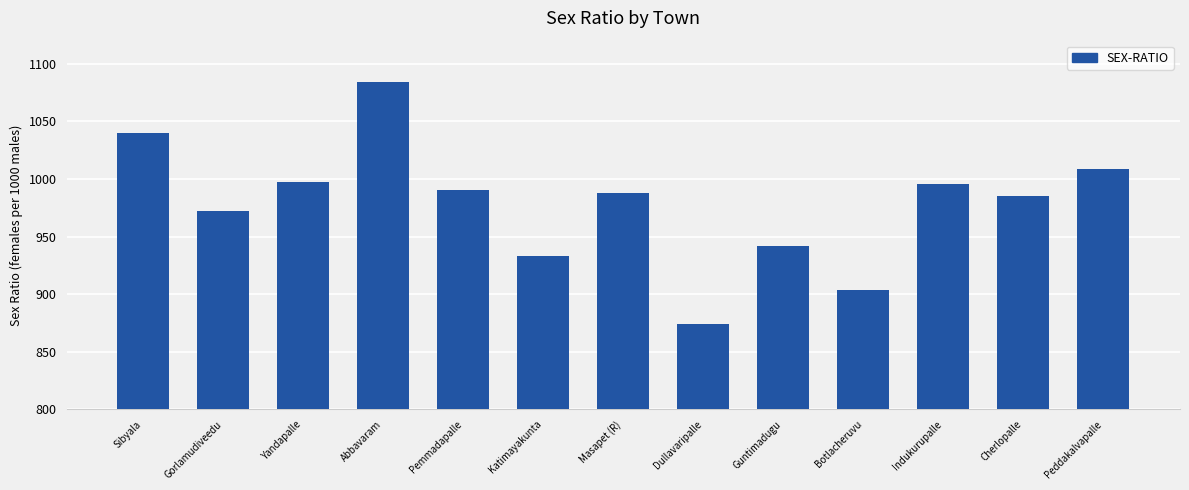

Does the chart contain any negative values?

No